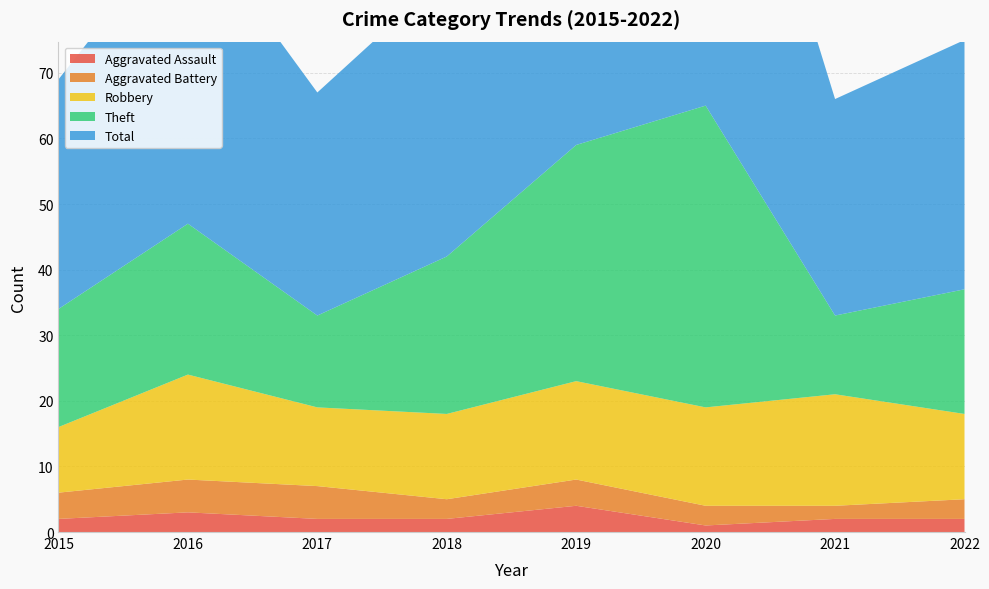

Reading left to right, what are all the values shown in this chart?

Aggravated Assault: 2	3	2	2	4	1	2	2
Aggravated Battery: 4	5	5	3	4	3	2	3
Robbery: 10	16	12	13	15	15	17	13
Theft: 18	23	14	24	36	46	12	19
Total: 35	47	34	43	59	65	33	38